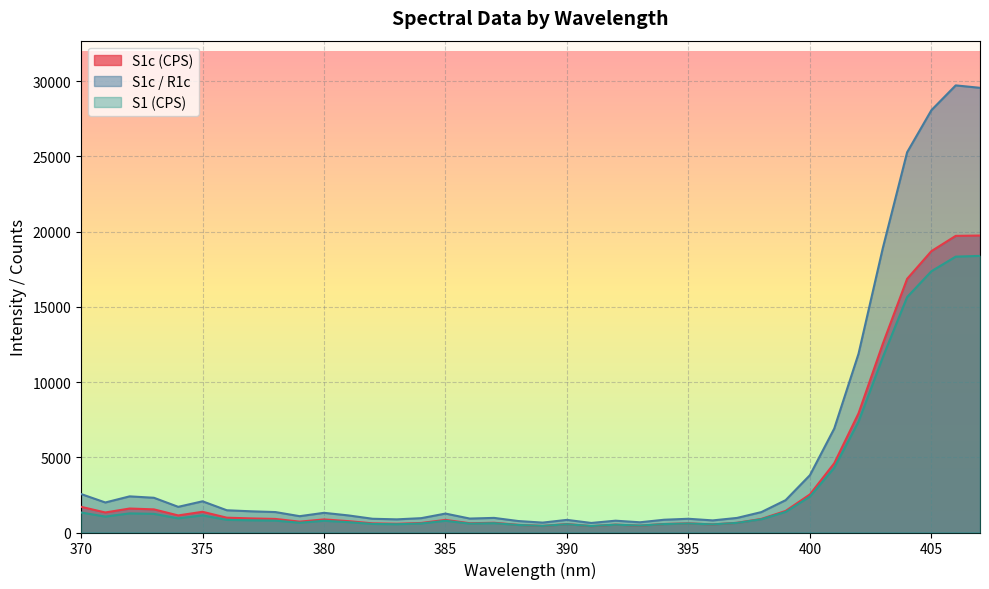

Rank the series by their maximum value, from highest to lowest.

S1c / R1c, S1c (CPS), S1 (CPS)